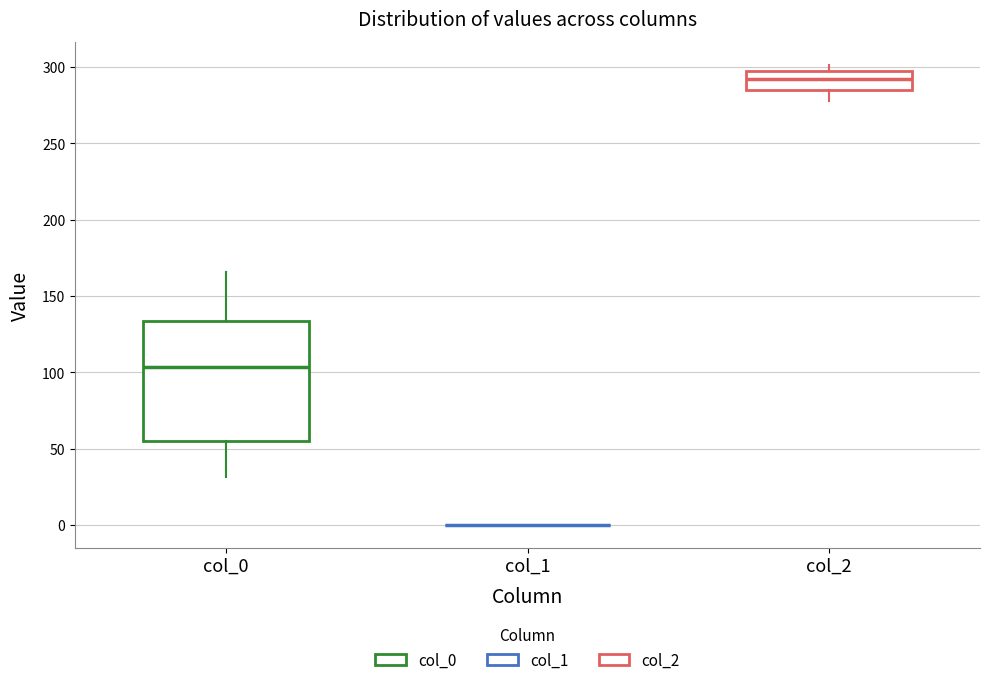

Which box is the tallest, from its lower edge to its upper edge?

col_0